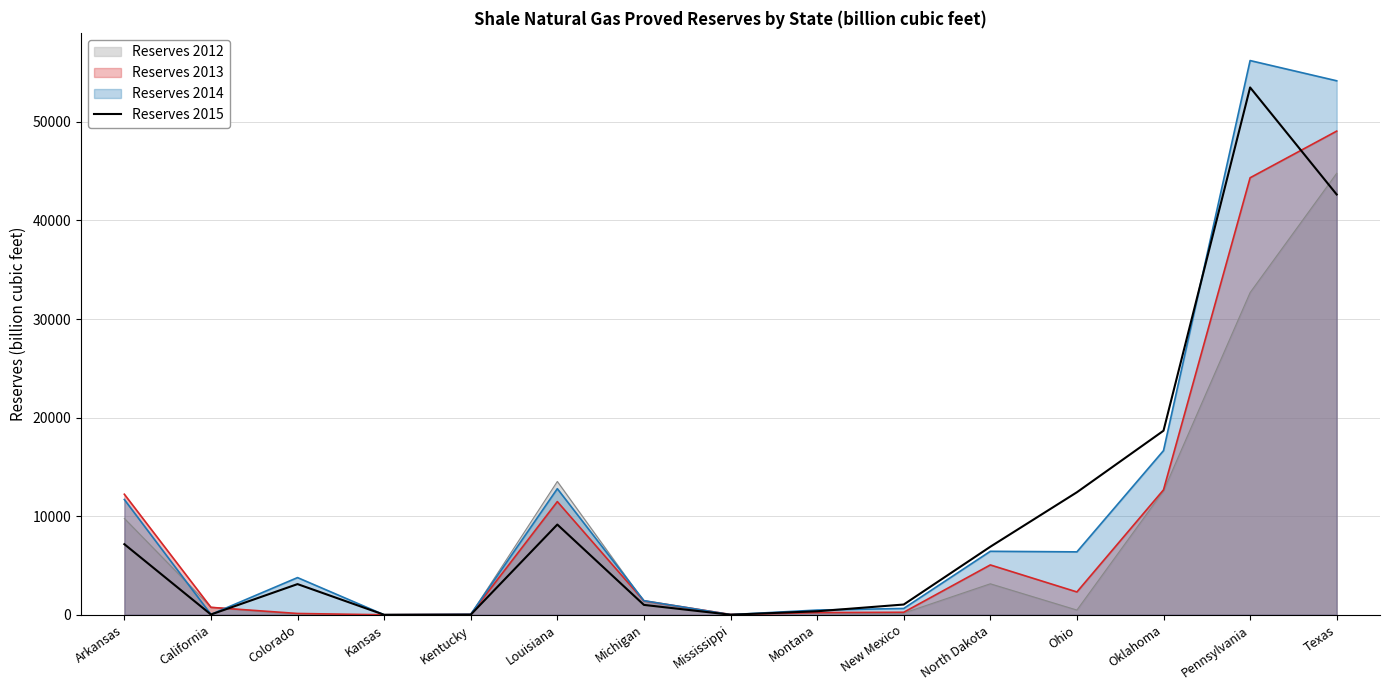

List the series in order of their peak value, highest first.

Reserves 2014, Reserves 2015, Reserves 2013, Reserves 2012